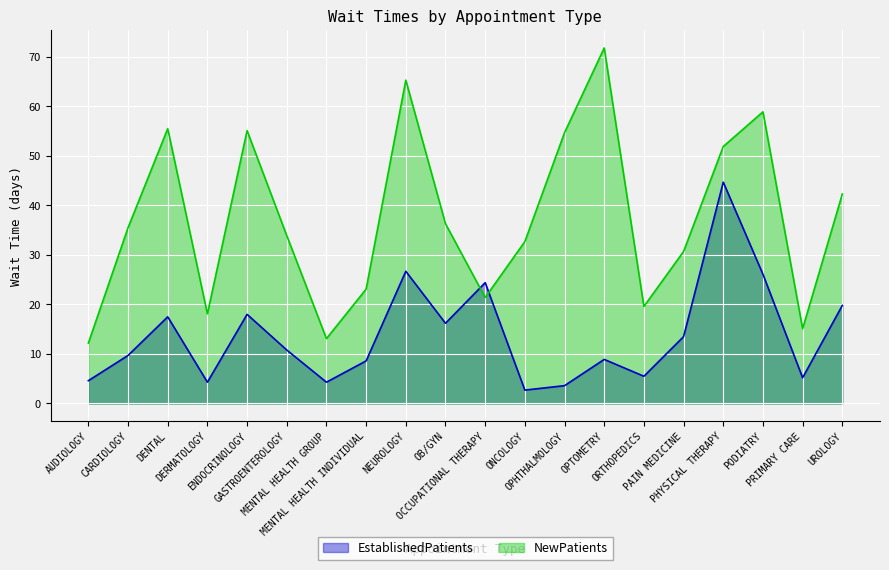

True or false: NewPatients has a value of 60.2 at CARDIOLOGY.

False